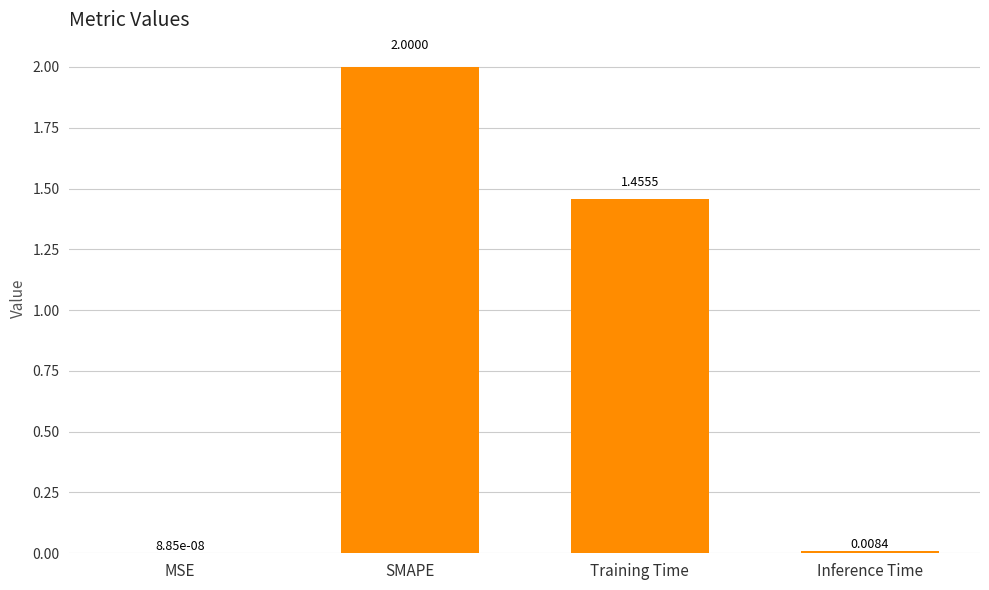

What is the average value?

0.9